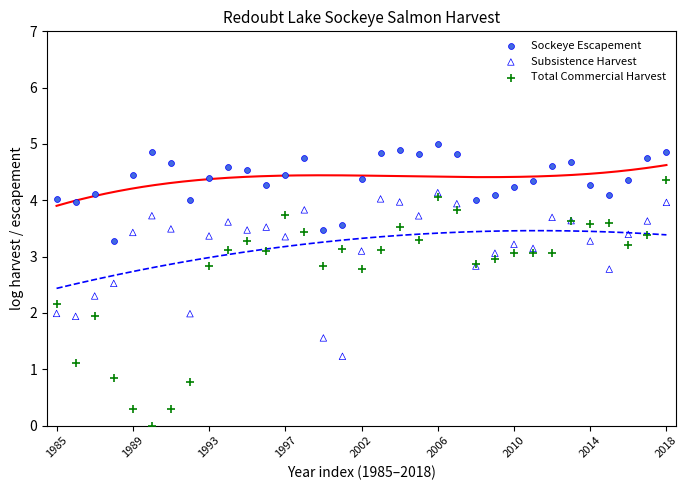

What are all the series names shown in the legend?

Sockeye Escapement, Subsistence Harvest, Total Commercial Harvest